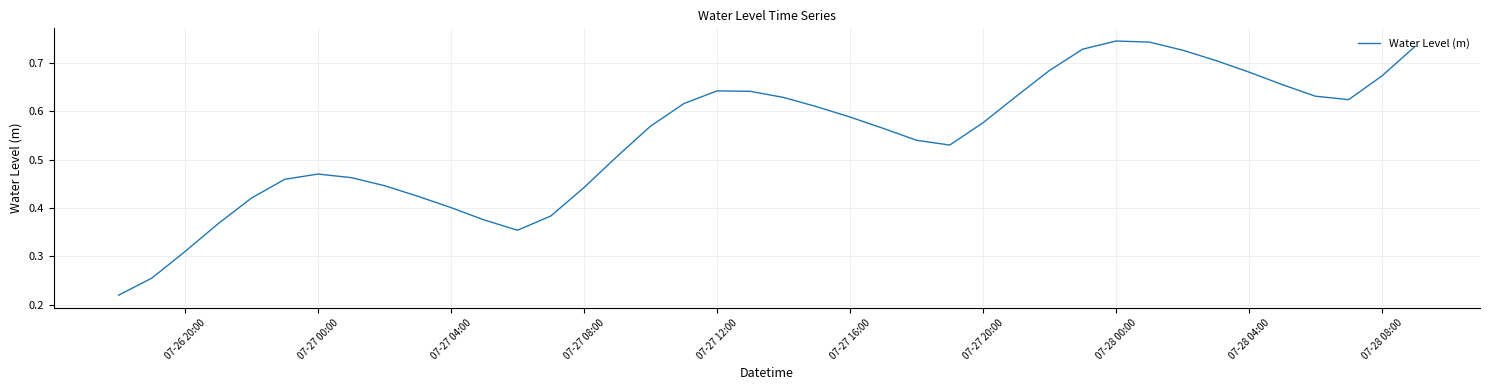

What is the difference between the second highest and second lowest values?

0.5